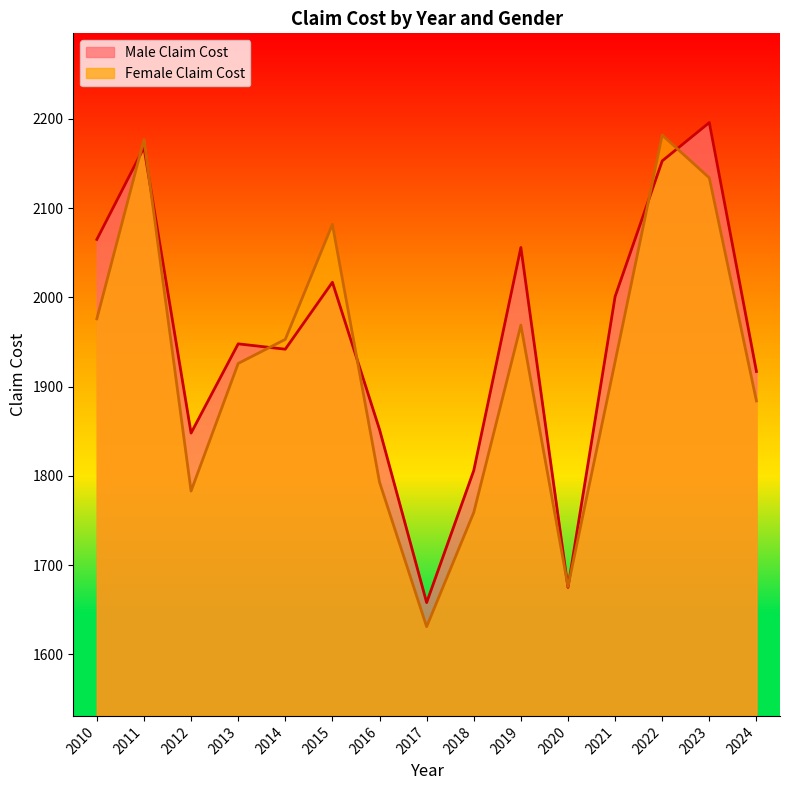

Which series has the largest range (max minus min)?

Female Claim Cost